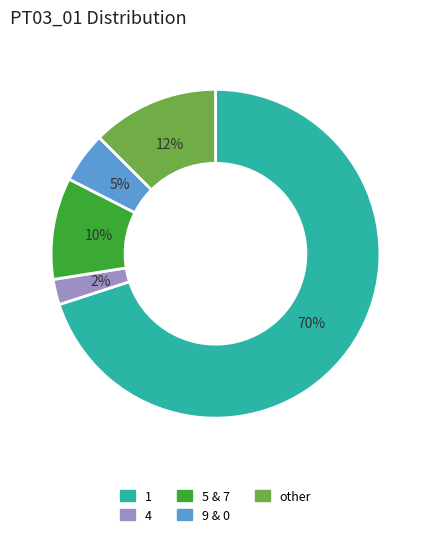

To the nearest percent, what is the average slice percentage?

20%